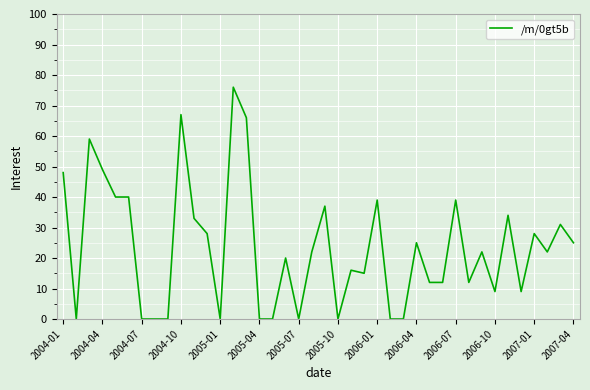

What is the greatest value displayed?

76